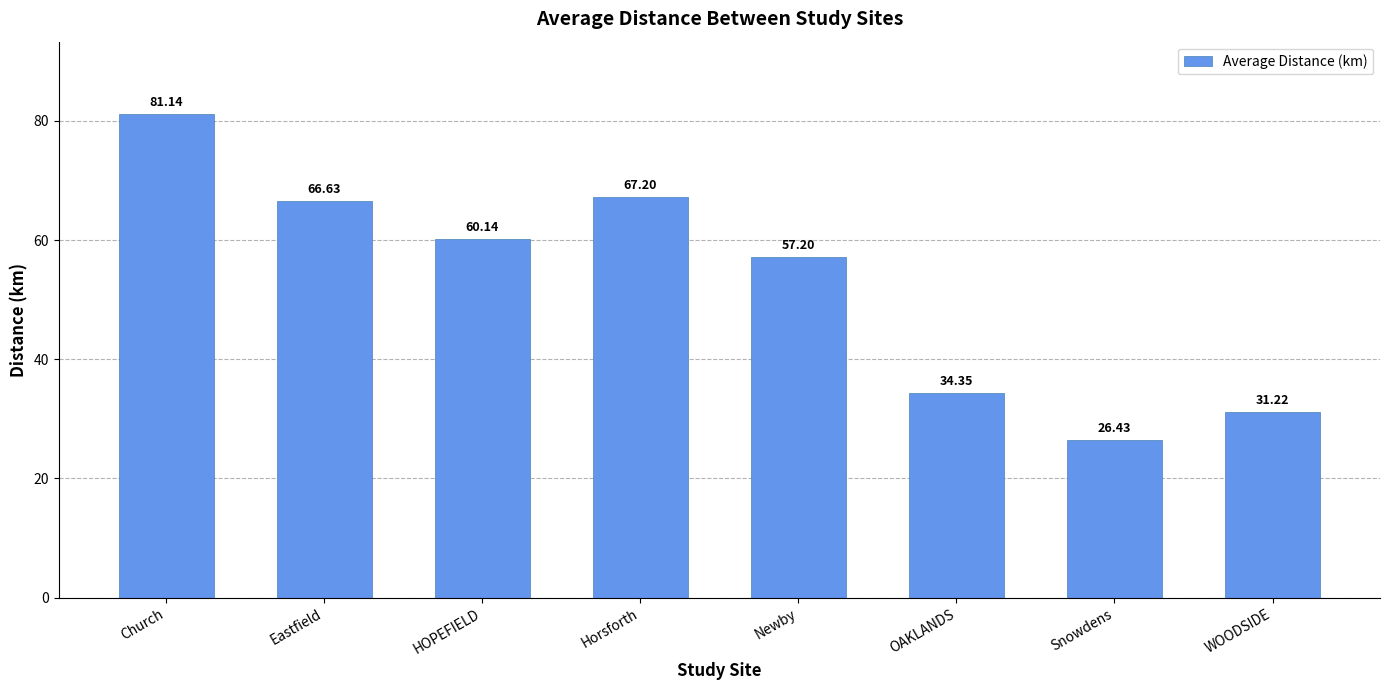

What is the label of the 2nd bar from the left?

Eastfield